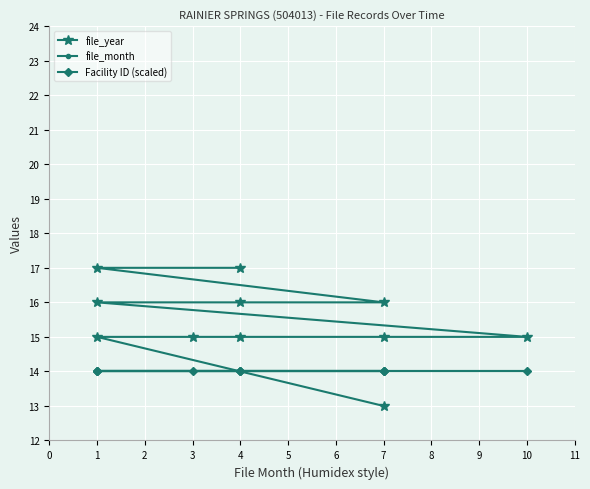

The file_month series shows 4 at 4. True or false?

True